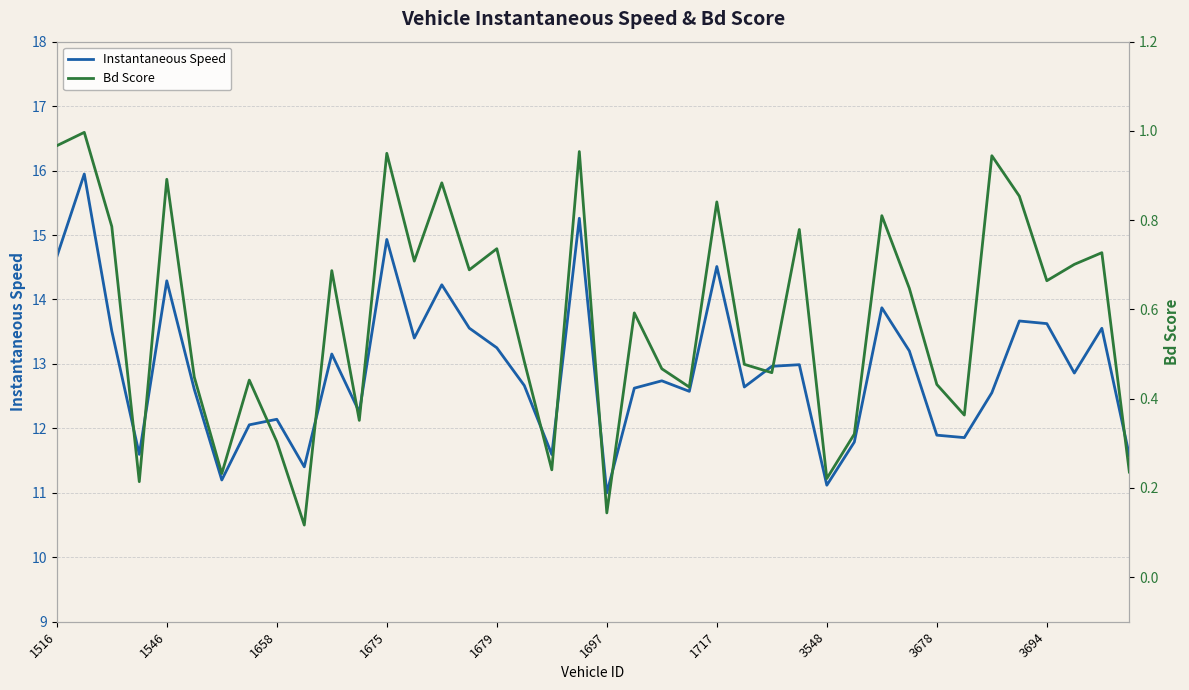

The value of Instantaneous Speed at 3678 is 16.4. True or false?

False